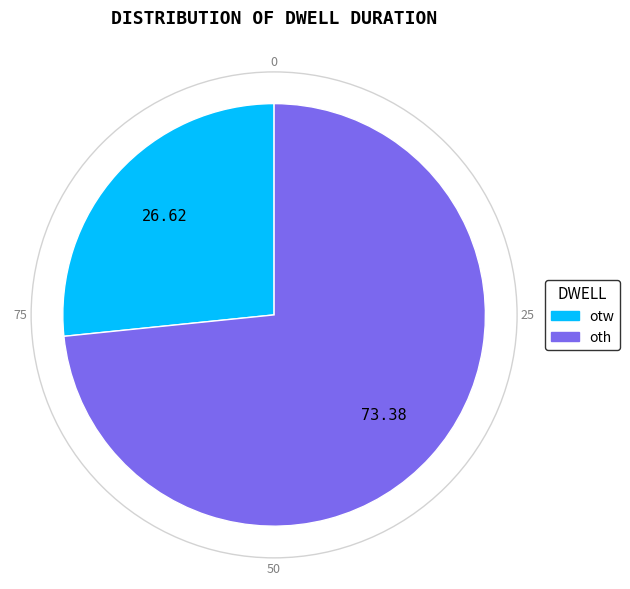

Rank the categories by value from highest to lowest.

oth, otw